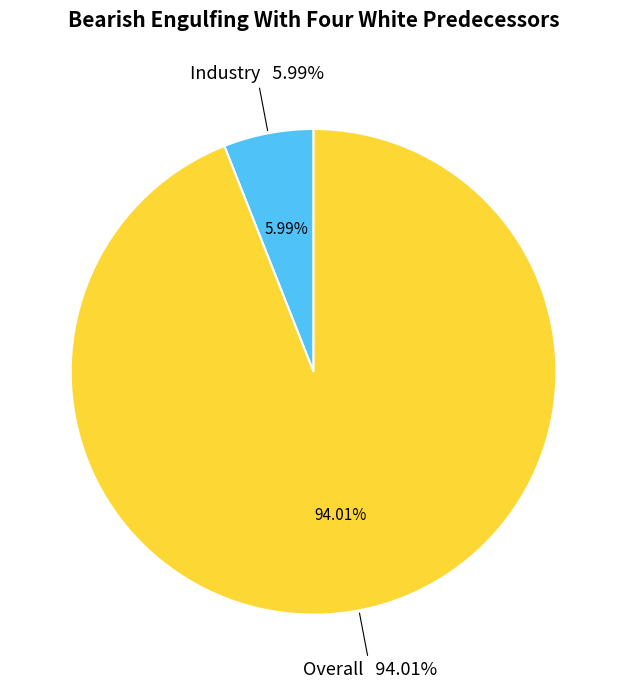

Which has a higher value, Industry or Overall?

Overall